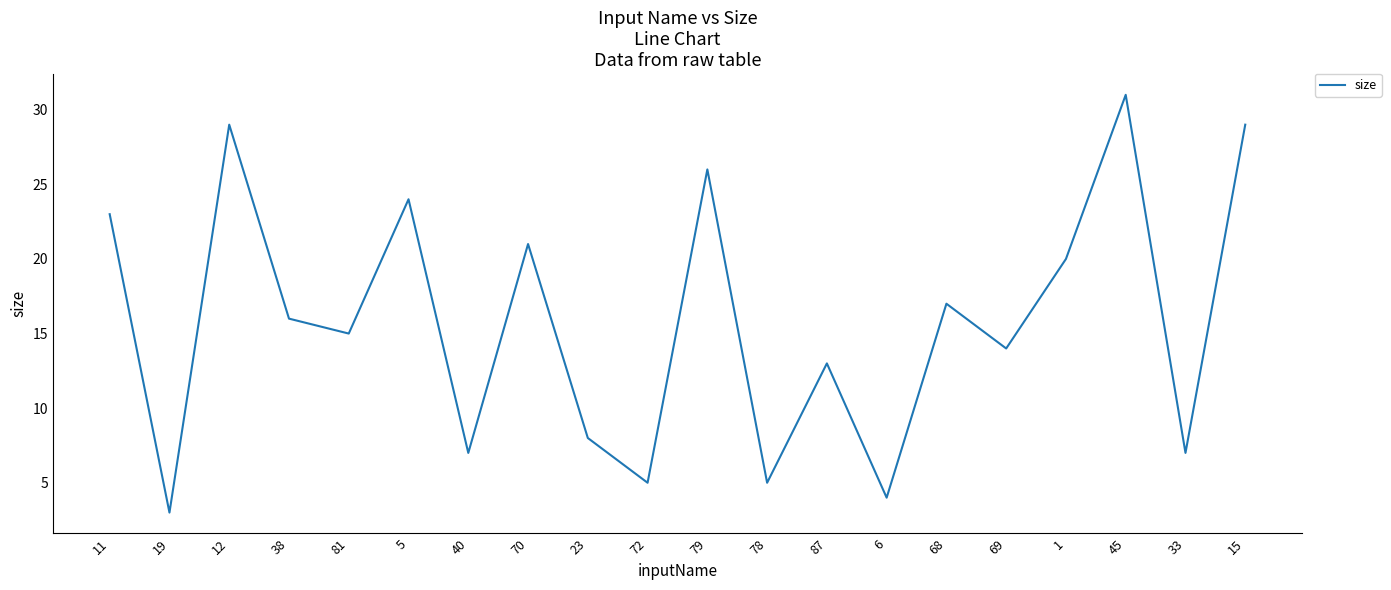

How many lines are shown in the chart?

1